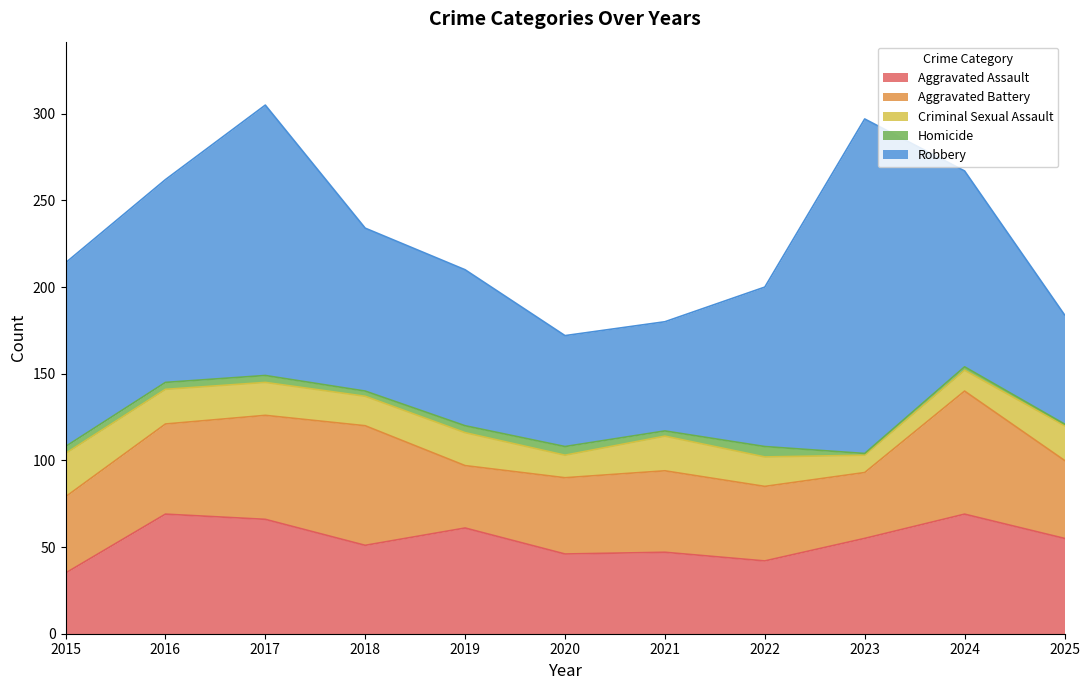

Count the number of categories in the chart.

11